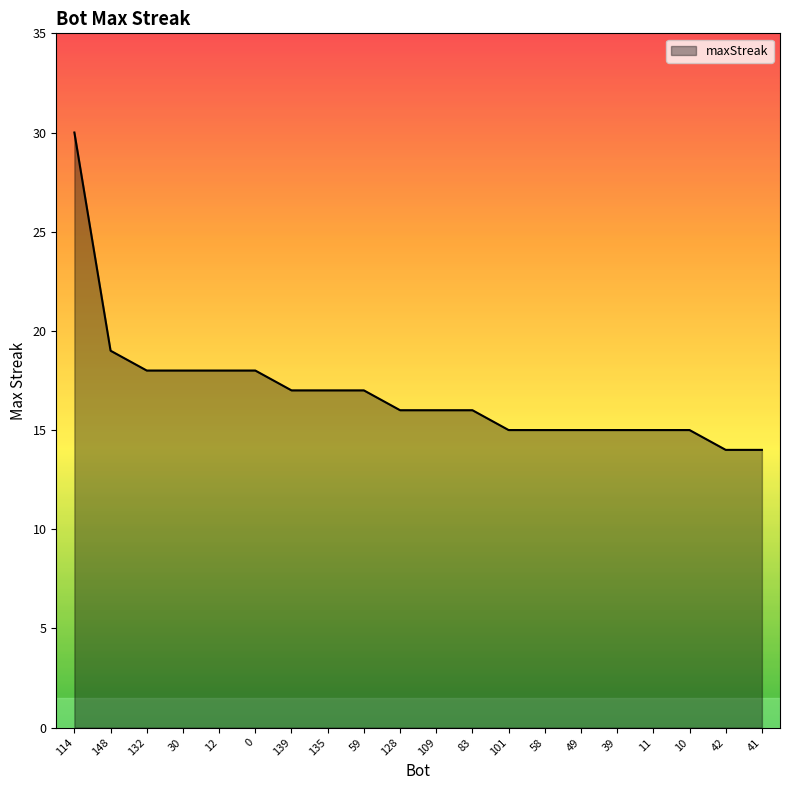

What is the minimum value shown in the chart?

14